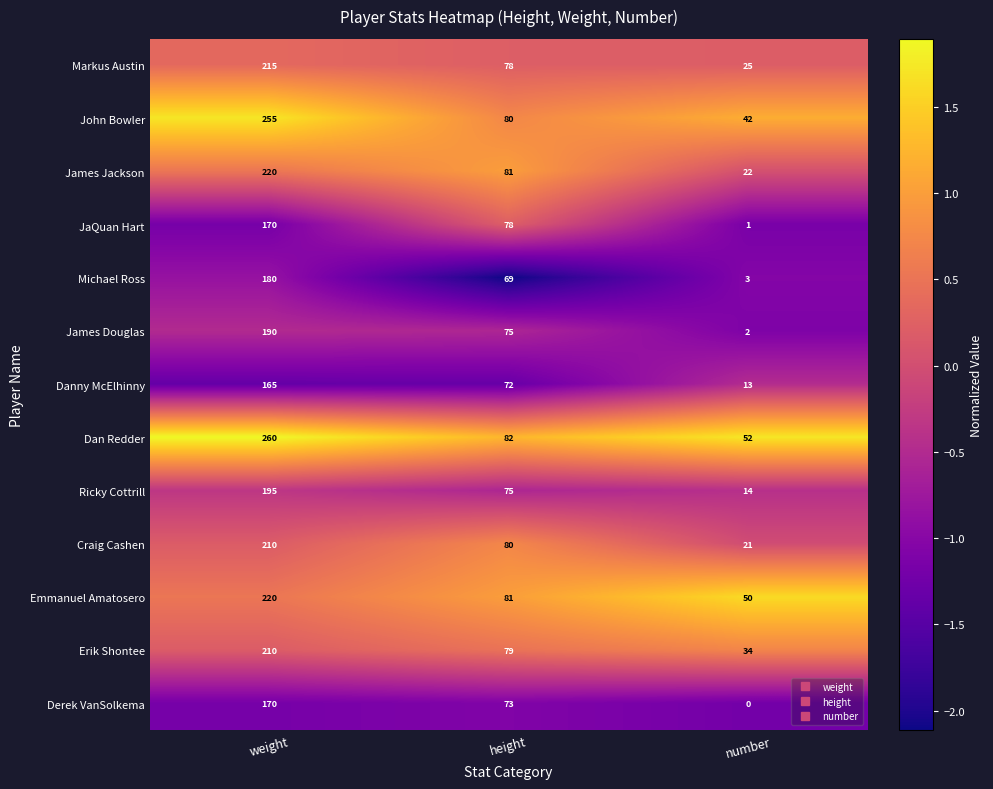

At which label does Derek VanSolkema first exceed 73?

weight